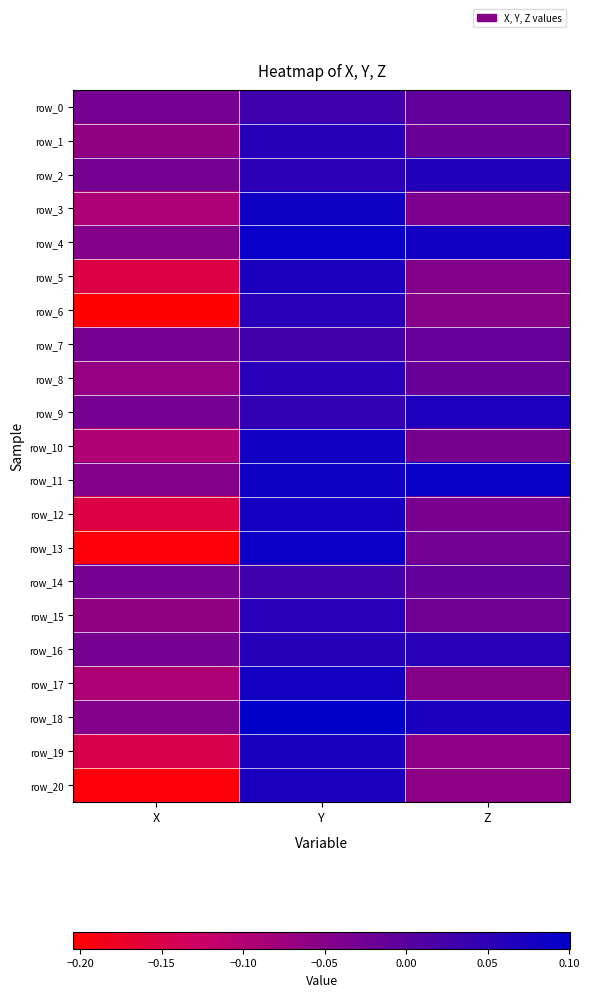

Reading right to left, transcribe all the data shown in this chart.

row_0: -0.0	0.0	-0.0
row_1: -0.0	0.1	-0.1
row_2: 0.1	0.1	-0.0
row_3: -0.0	0.1	-0.1
row_4: 0.1	0.1	-0.0
row_5: -0.0	0.1	-0.2
row_6: -0.1	0.1	-0.2
row_7: -0.0	0.0	-0.0
row_8: -0.0	0.1	-0.1
row_9: 0.1	0.0	-0.0
row_10: -0.0	0.1	-0.1
row_11: 0.1	0.1	-0.0
row_12: -0.0	0.1	-0.2
row_13: -0.0	0.1	-0.2
row_14: -0.0	0.0	-0.0
row_15: -0.0	0.1	-0.1
row_16: 0.1	0.1	-0.0
row_17: -0.0	0.1	-0.1
row_18: 0.1	0.1	-0.0
row_19: -0.1	0.1	-0.1
row_20: -0.1	0.1	-0.2